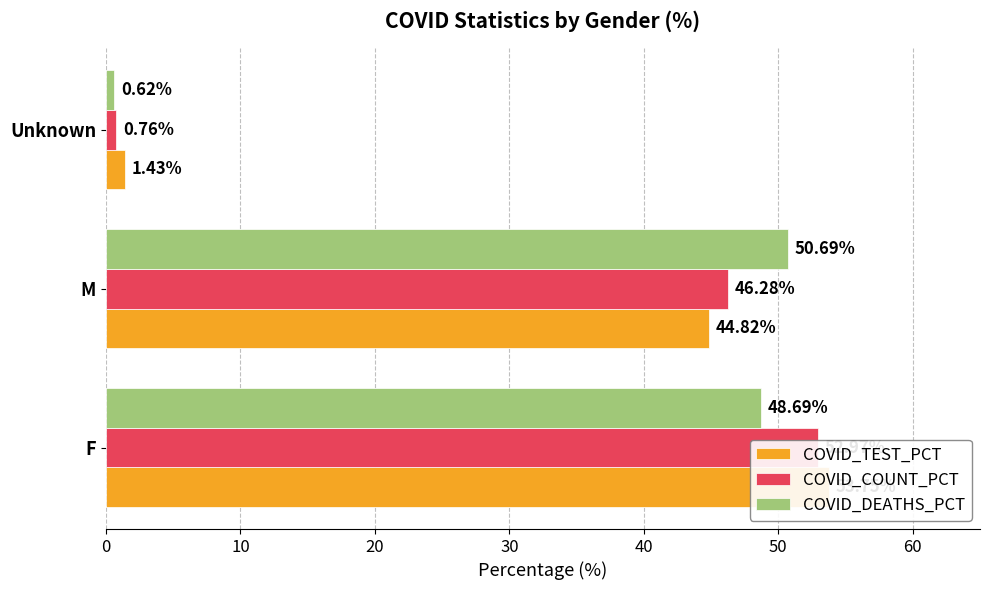

What is the greatest value displayed?

53.8